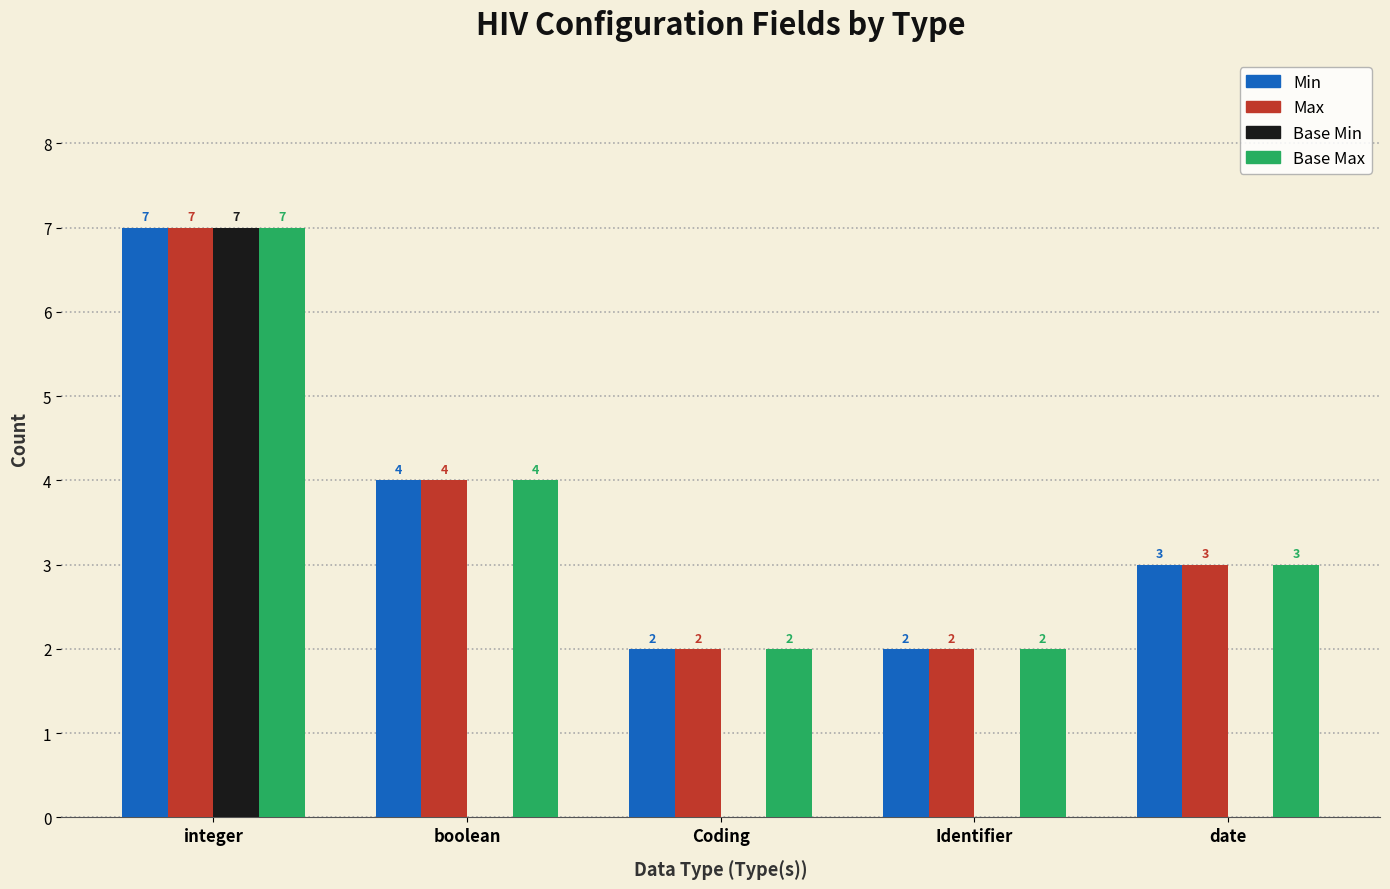

At which category is the sum across all series the highest?

integer